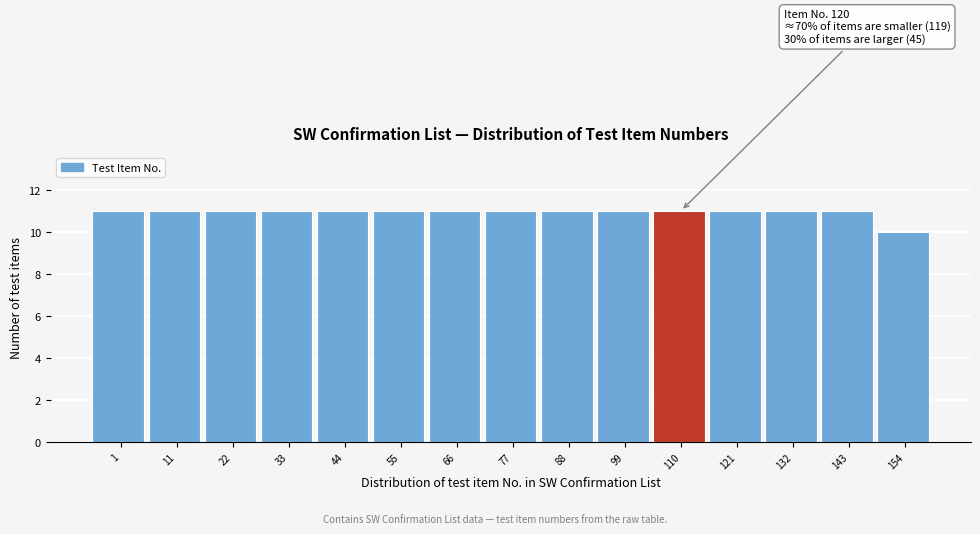

Reading left to right, list all the values displayed in this chart.

1=11	11=11	22=11	33=11	44=11	55=11	66=11	77=11	88=11	99=11	110=11	121=11	132=11	143=11	154=10